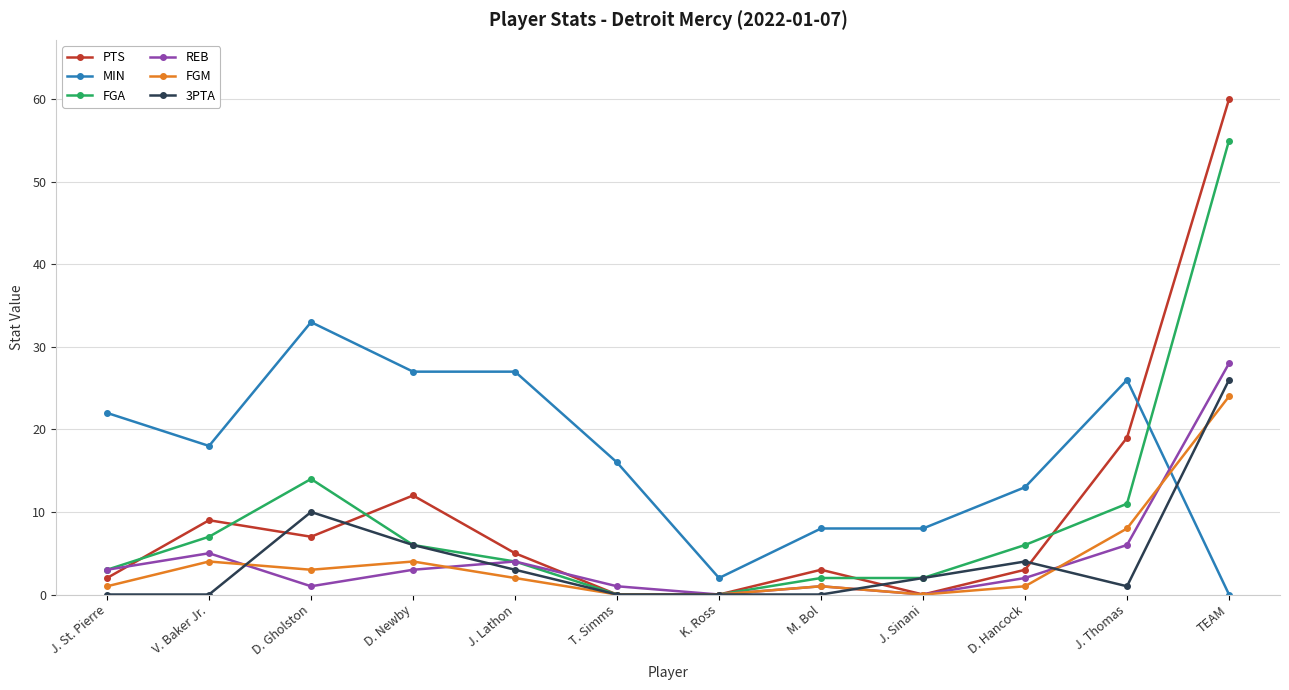

What are all the series names shown in the legend?

PTS, MIN, FGA, REB, FGM, 3PTA